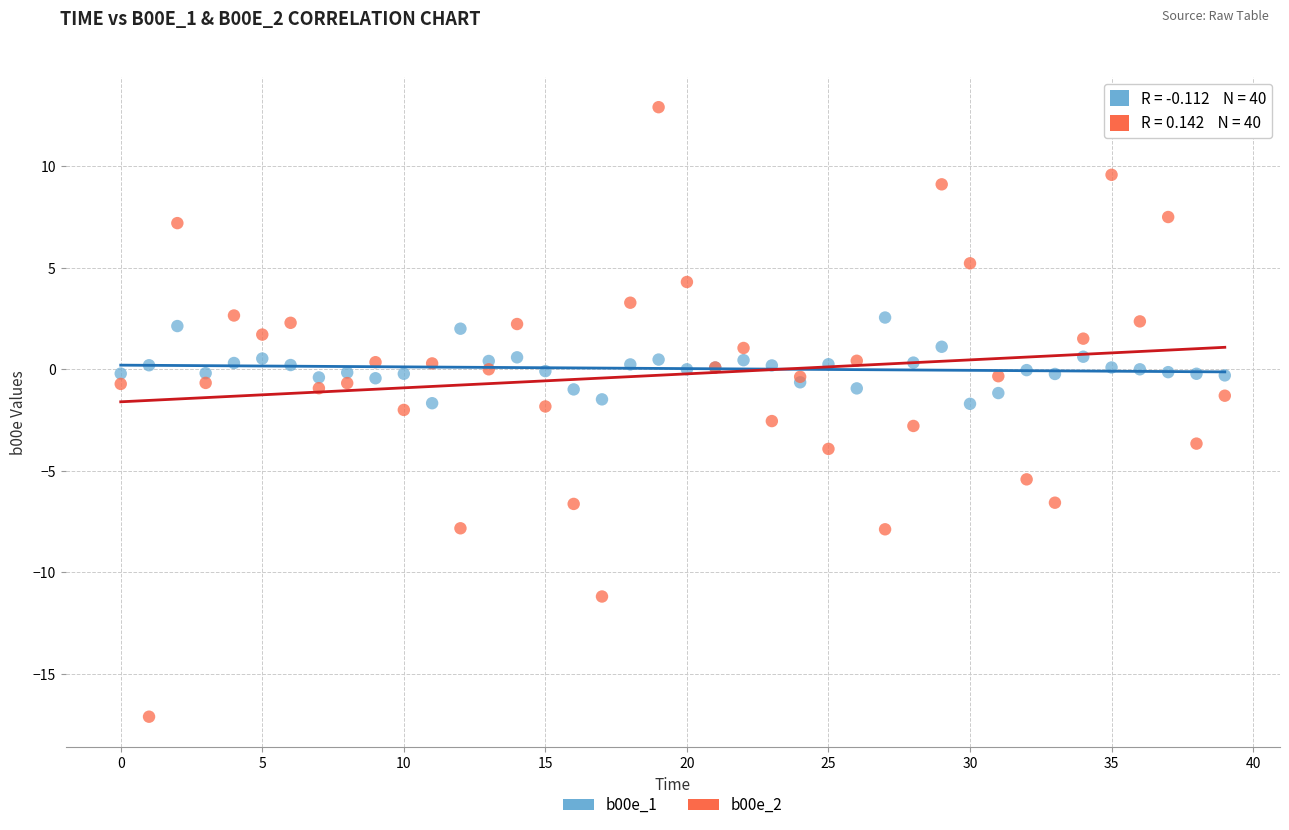

Which series reaches the minimum Y coordinate?

b00e_2